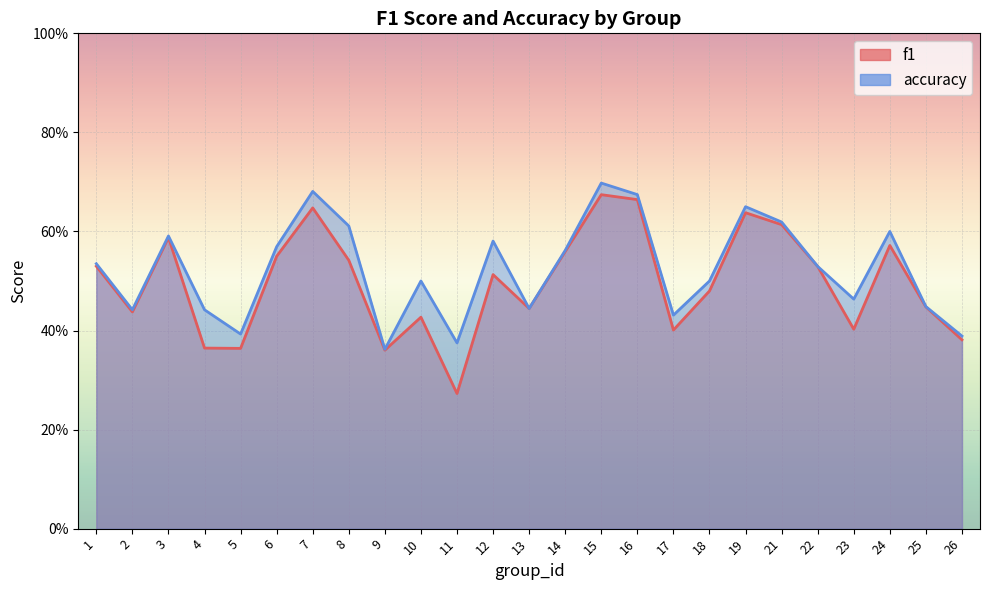

What is the smallest value displayed?

0.3